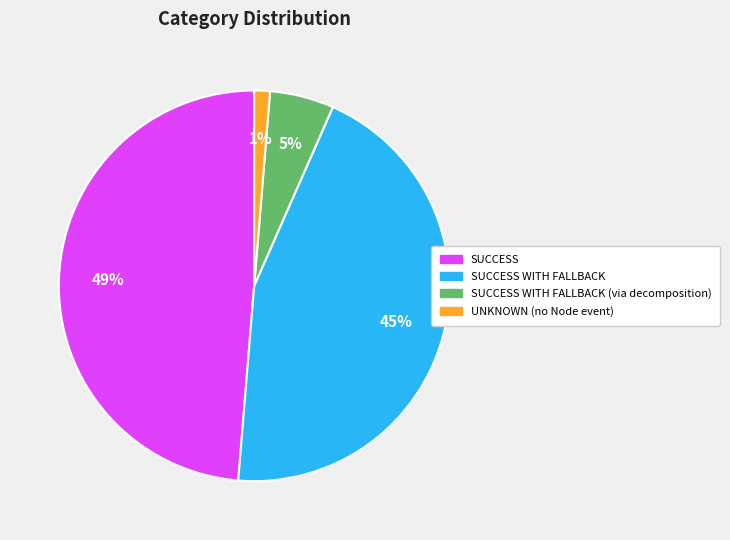

Is there a majority slice in this chart?

No